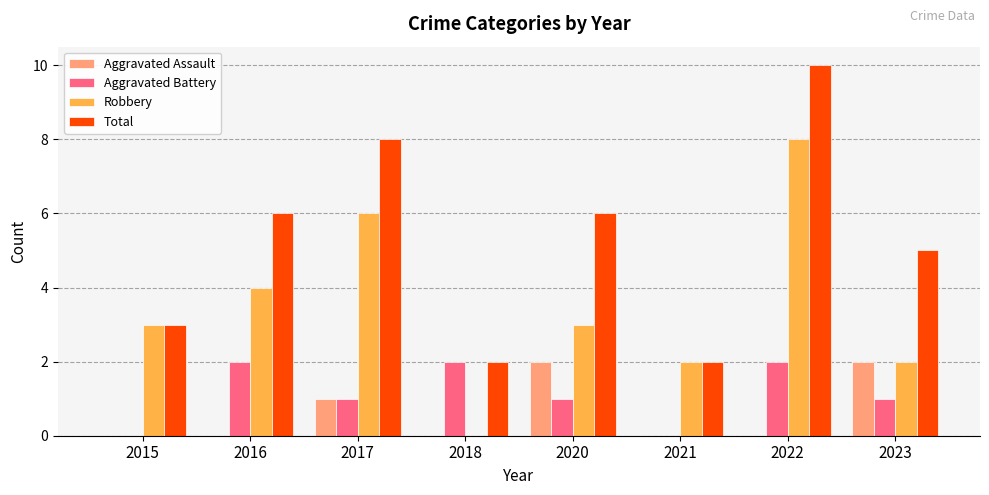

Which series changed the most between 2015 and 2022?

Total